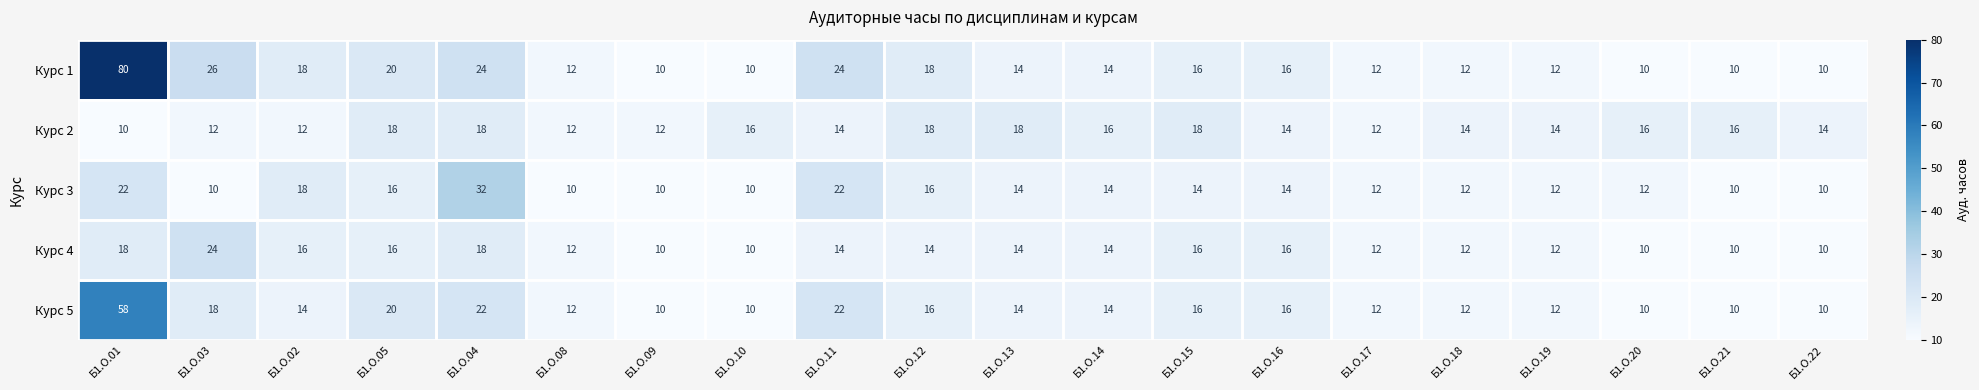

What is the minimum value for Курс 1?

10